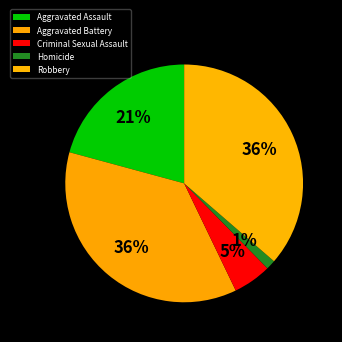

Count the number of slices in the pie.

5